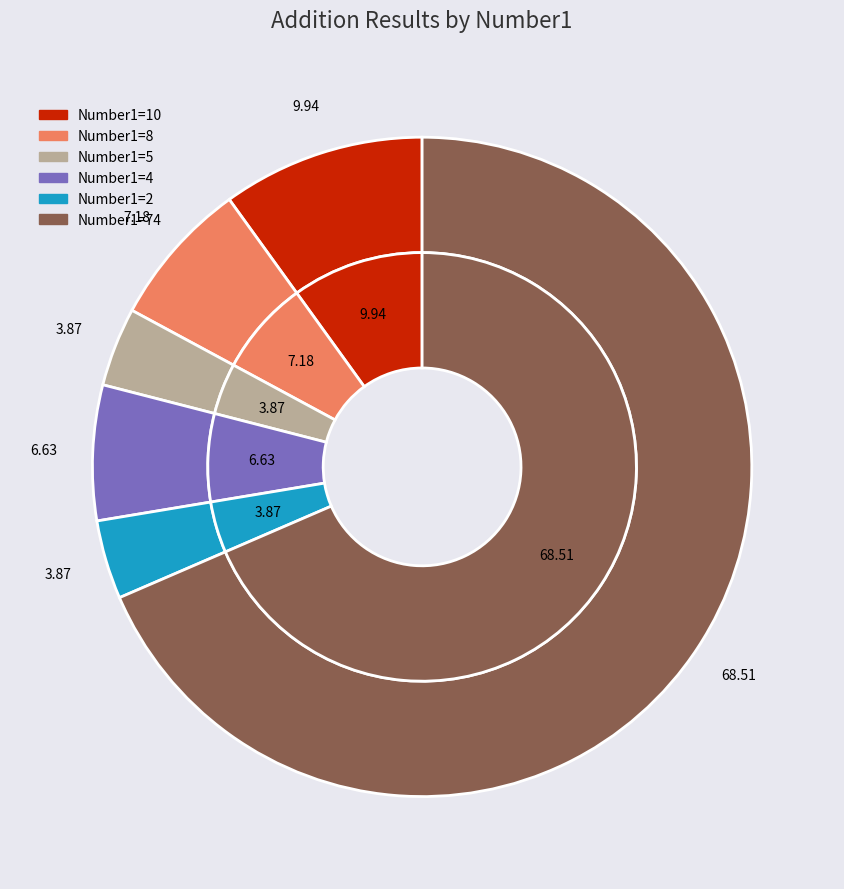

Combined, do 8 and 5 account for over 50%?

No